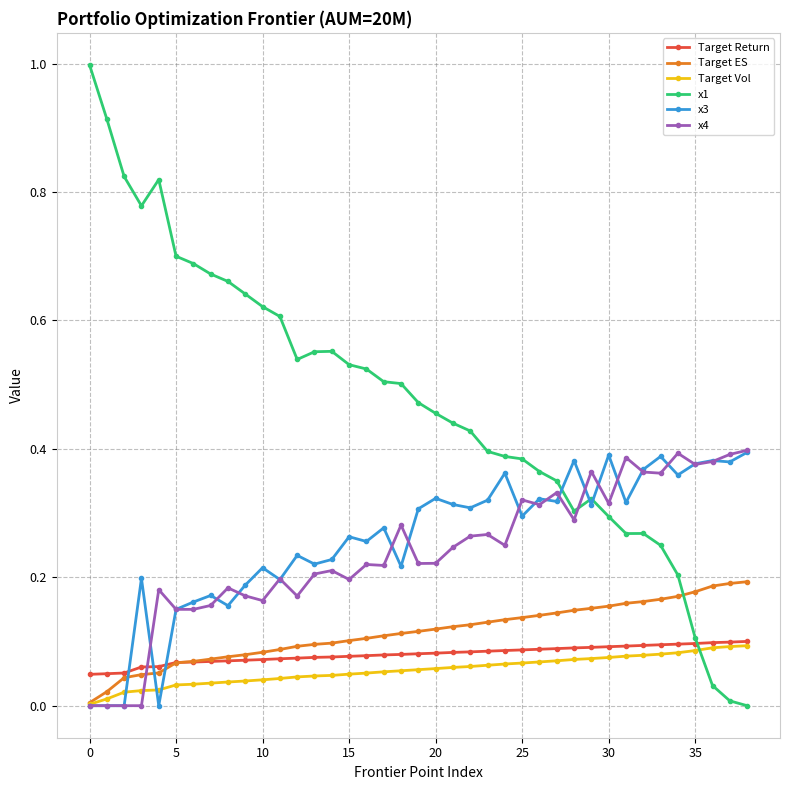

What are all the series names shown in the legend?

Target Return, Target ES, Target Vol, x1, x3, x4